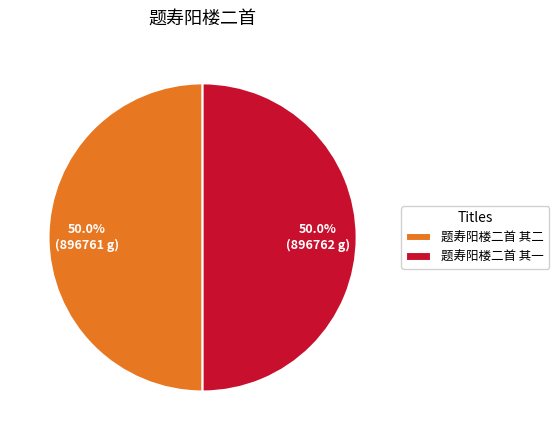

Approximately how many times larger is the value at 题寿阳楼二首 其二 compared to 题寿阳楼二首 其一?

1.0